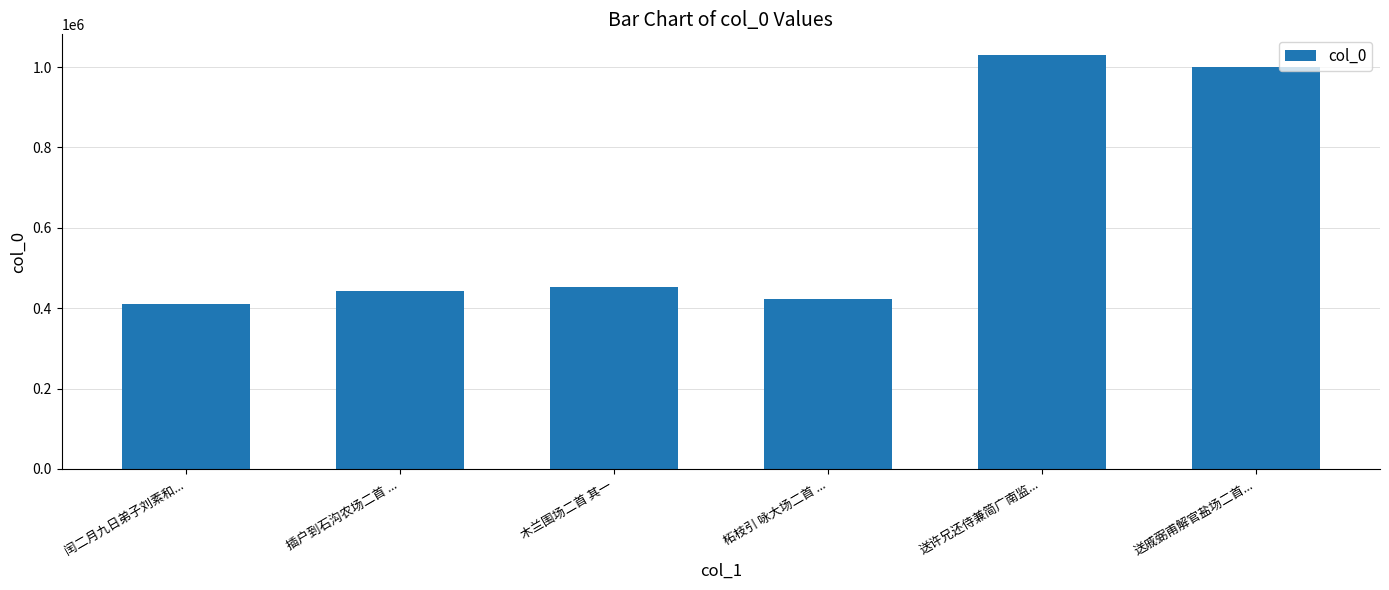

Count the number of categories in the chart.

6